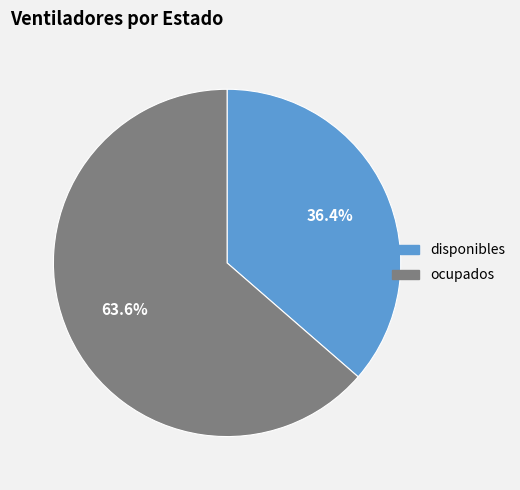

Approximately how many times larger is the value at ocupados compared to disponibles?

1.7